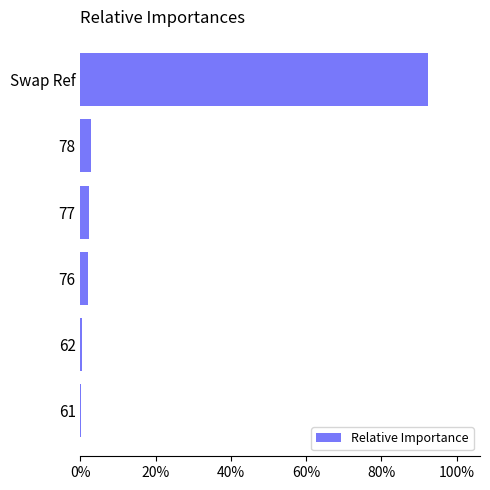

Which label corresponds to the largest value in the chart?

Swap Ref